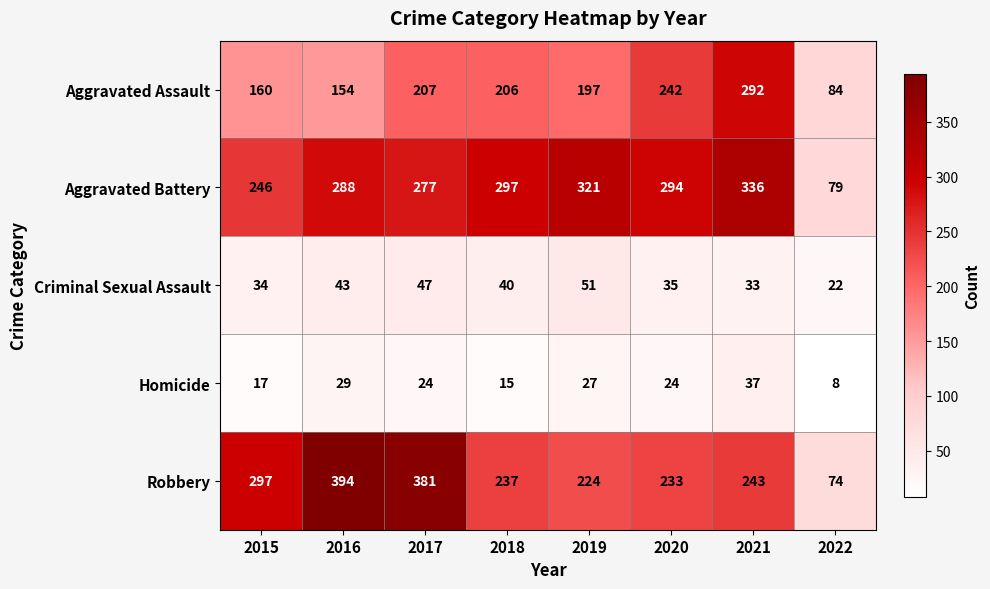

What is the sum of all Aggravated Battery values?

2138